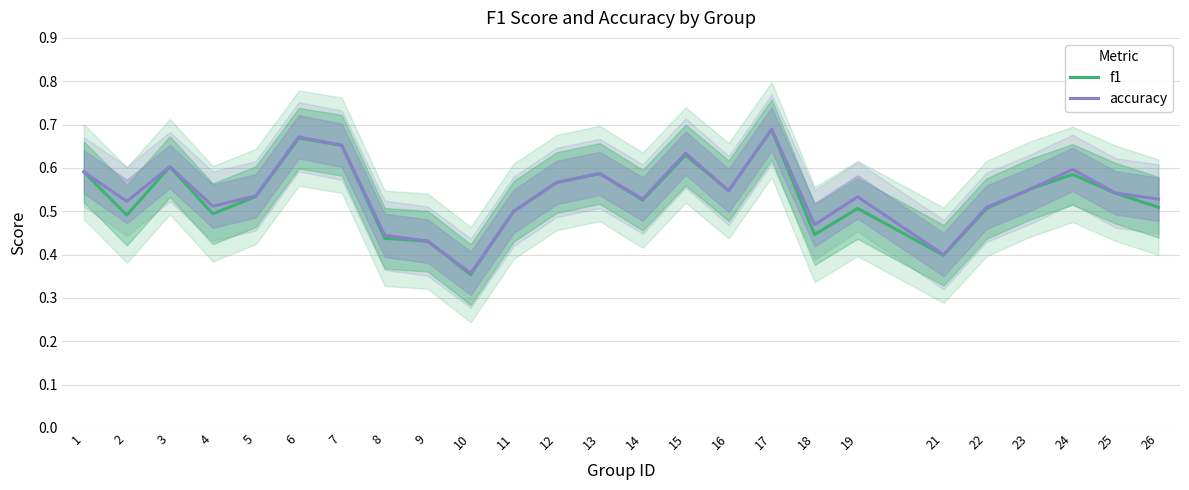

Is the value of f1 at 16 greater than the value of accuracy at 19?

Yes